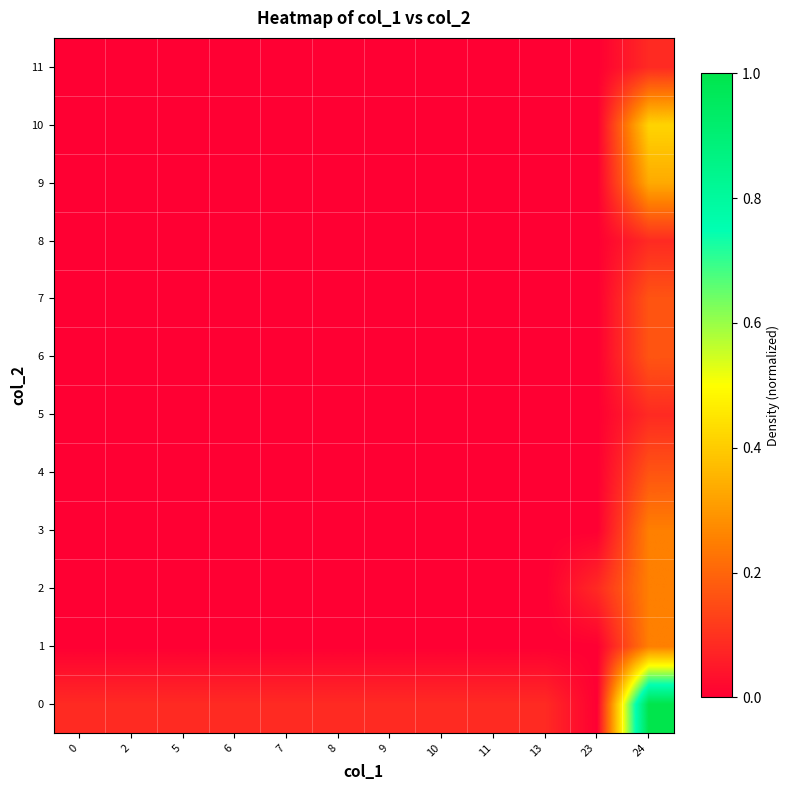

How many categories are shown in the chart?

12